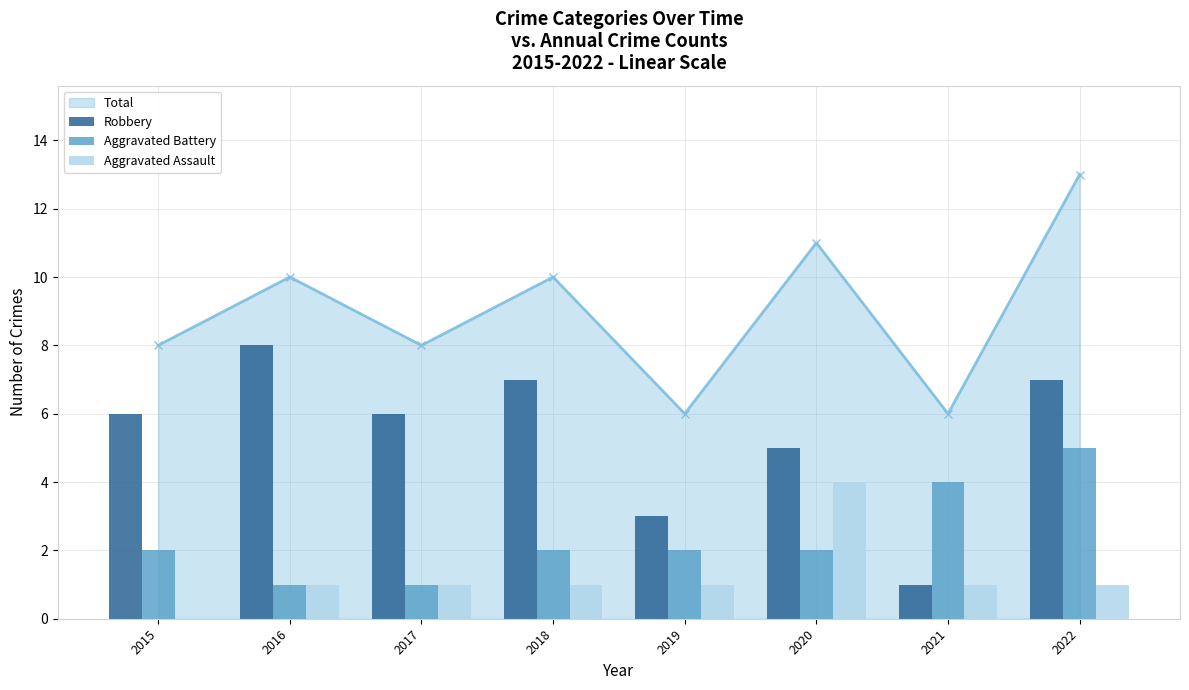

Reading left to right, what are all the values shown in this chart?

Robbery: 2015=6	2016=8	2017=6	2018=7	2019=3	2020=5	2021=1	2022=7
Aggravated Battery: 2015=2	2016=1	2017=1	2018=2	2019=2	2020=2	2021=4	2022=5
Aggravated Assault: 2015=0	2016=1	2017=1	2018=1	2019=1	2020=4	2021=1	2022=1